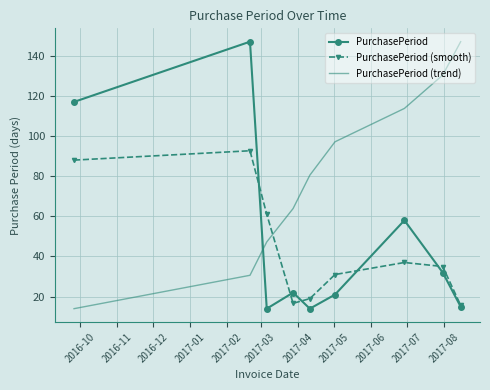

What is the difference between the second highest and minimum values in the PurchasePeriod (trend) series?

116.4